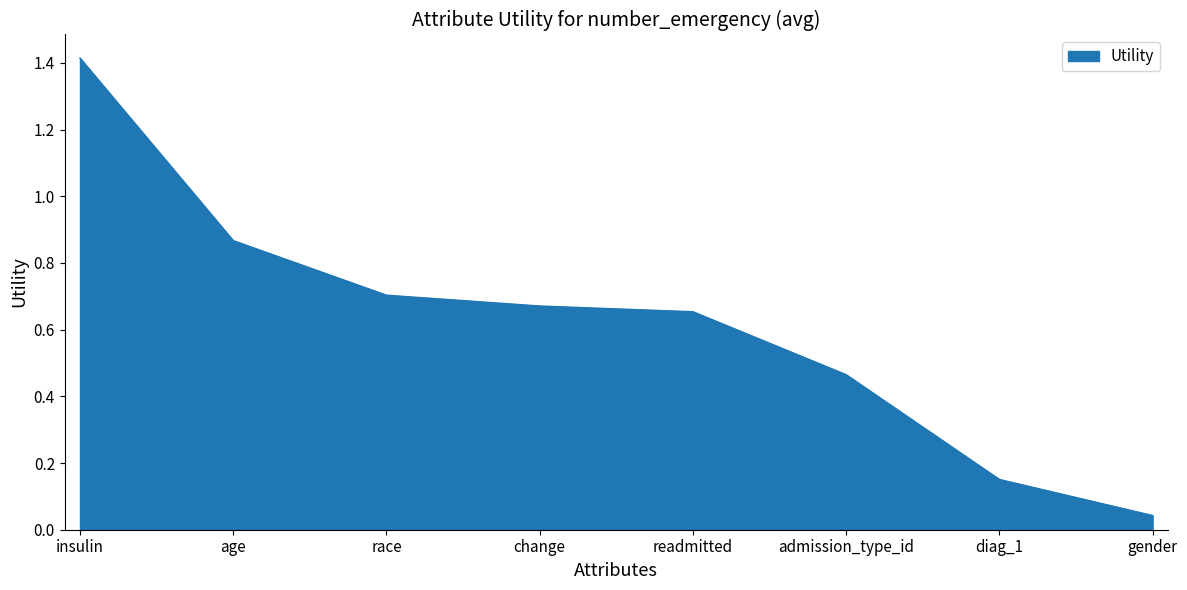

Is it true that the value at change is 0.9?

False